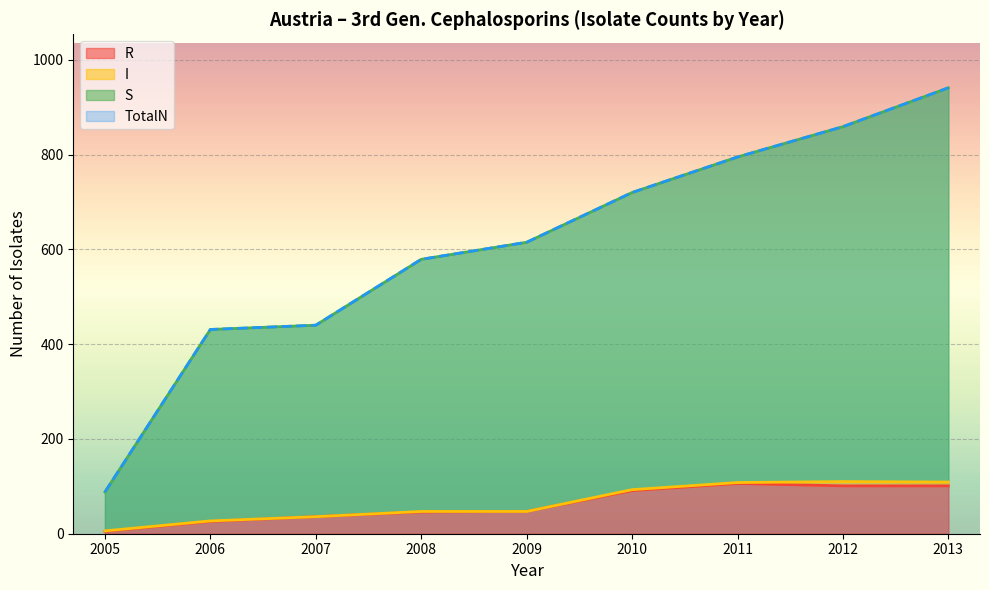

True or false: S and TotalN cross at least once.

False